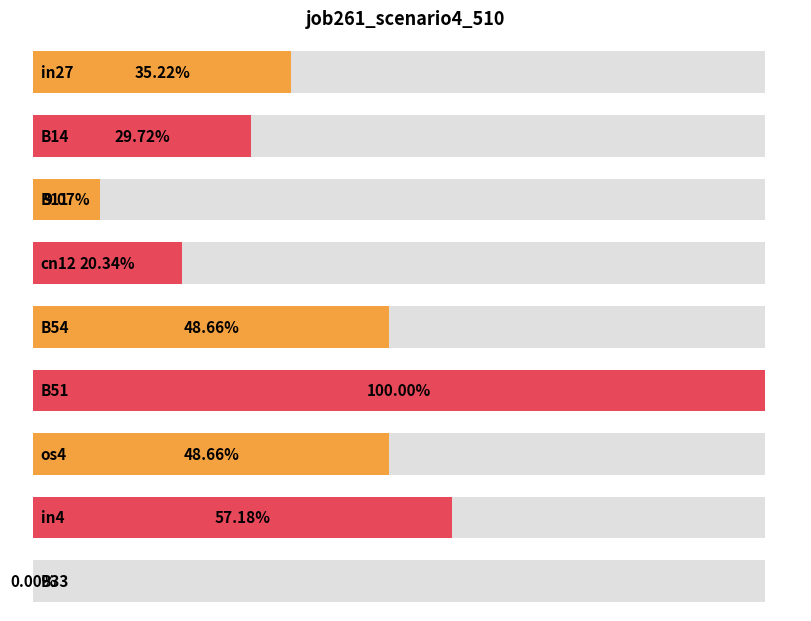

How many values exceed 0?

8